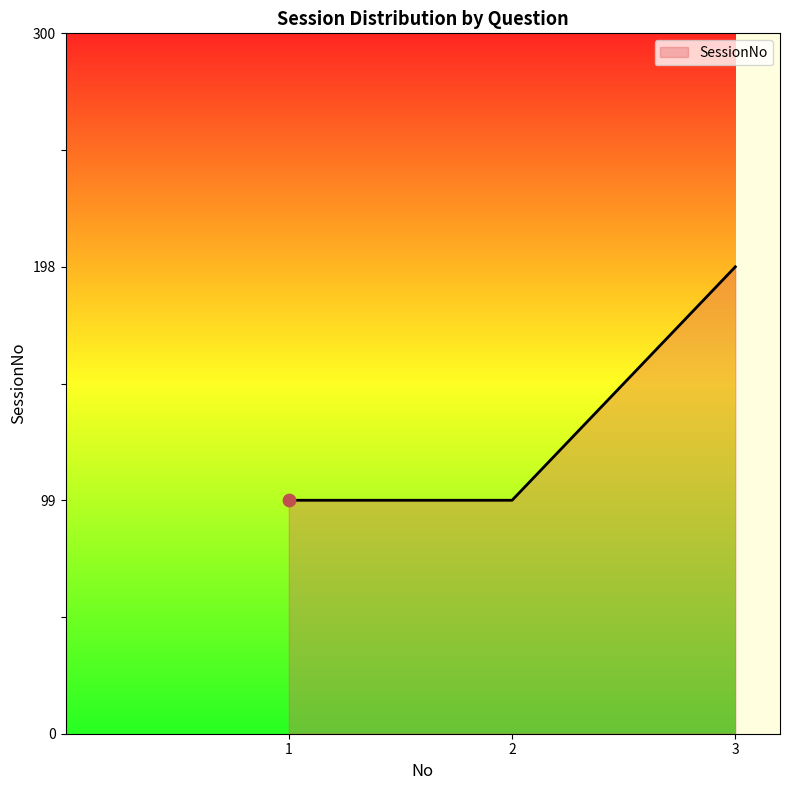

Between 1 and 2, which is larger?

1